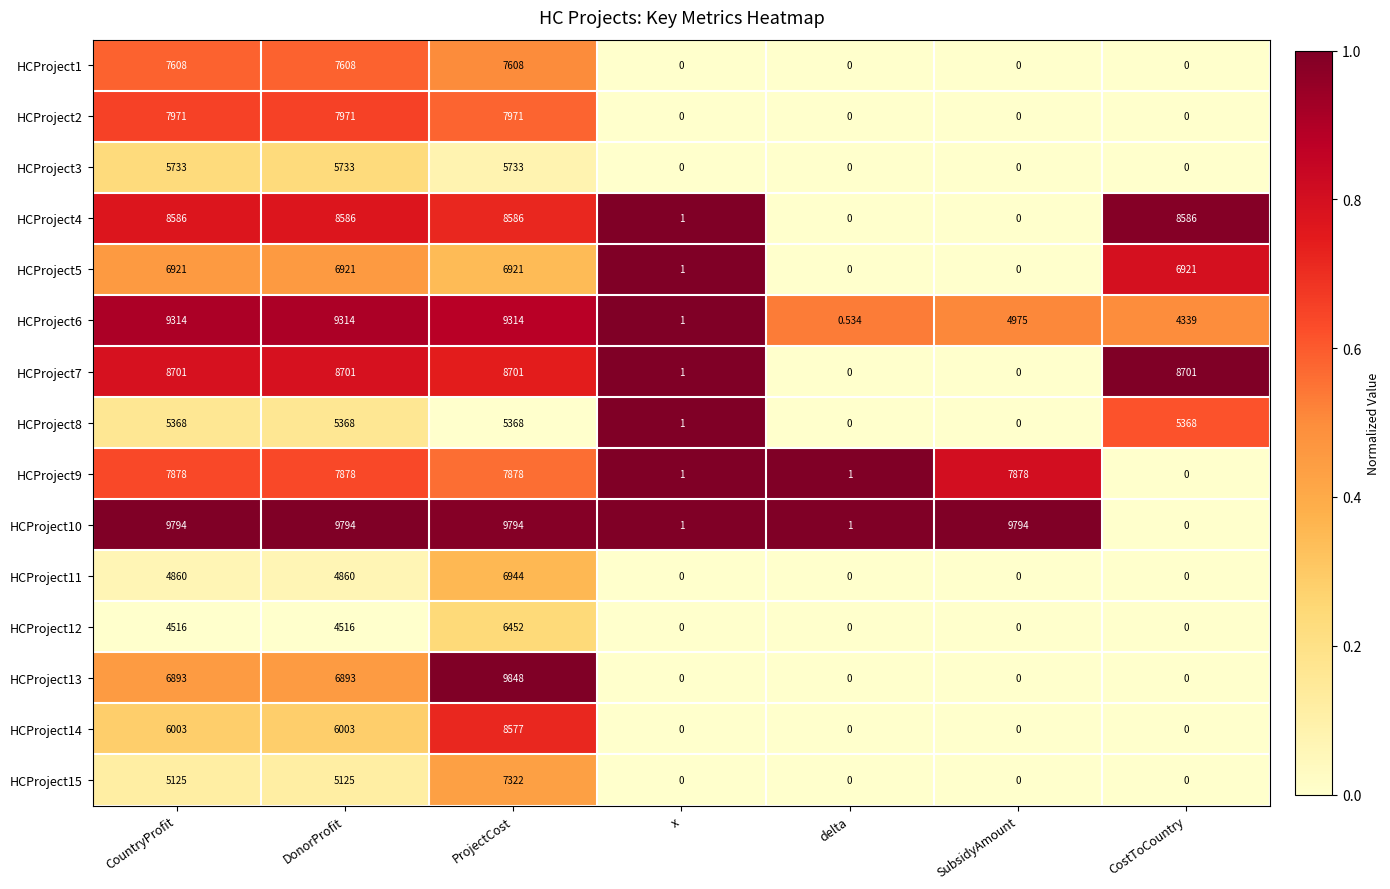

Which label corresponds to the largest value in the chart?

ProjectCost